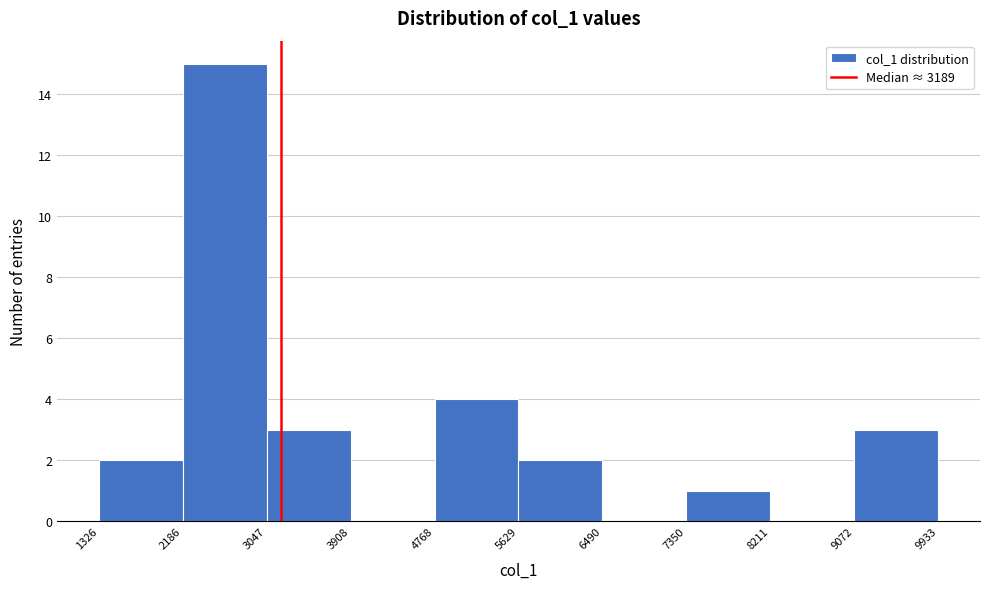

Which range on the x-axis has the tallest bar?

2186 to 3047